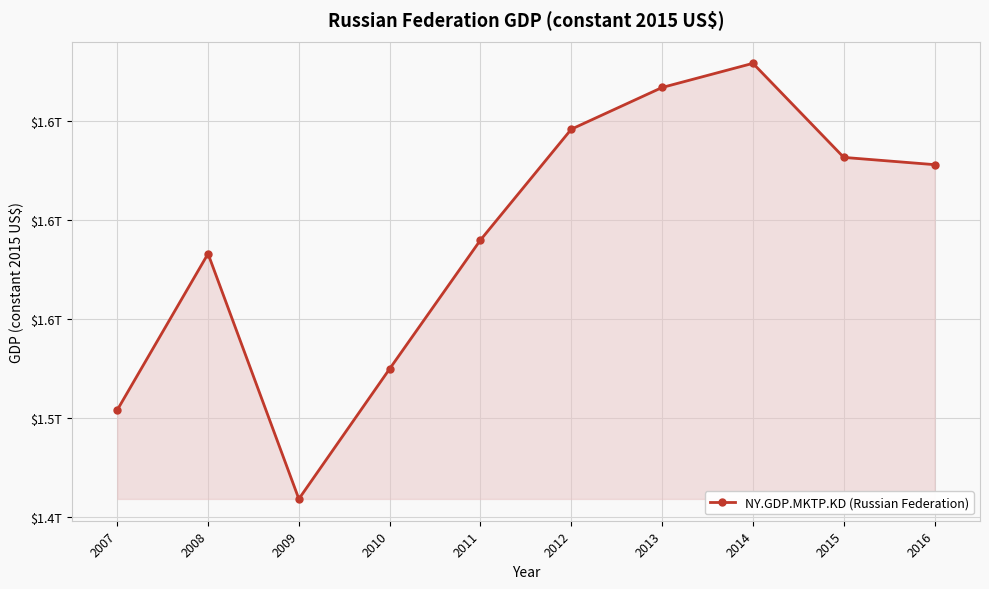

At which category does the data reach its first local peak?

2008